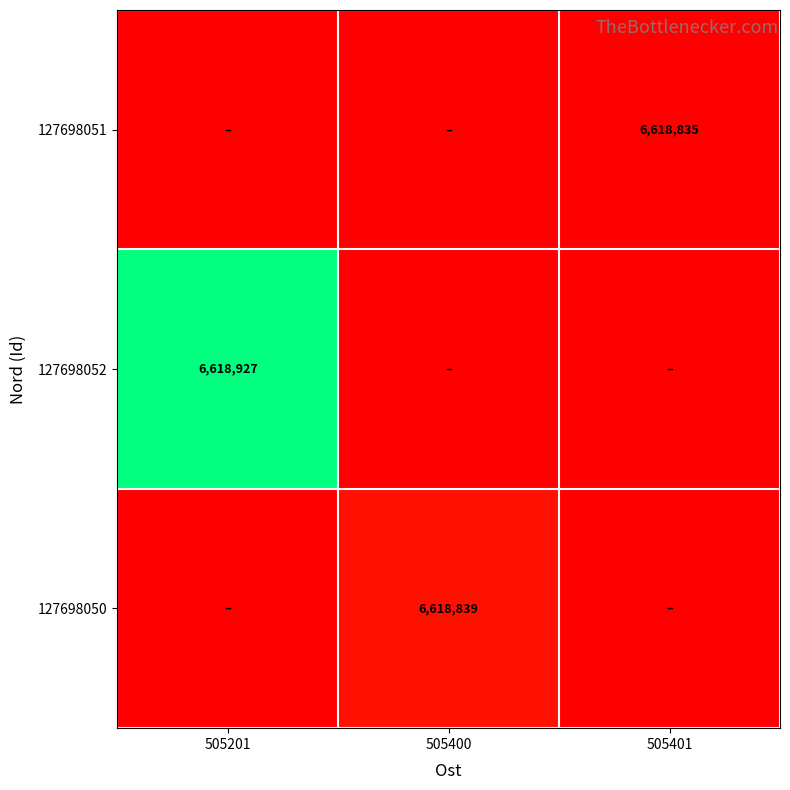

The 127698052 series shows 4299366 at 505201. True or false?

False